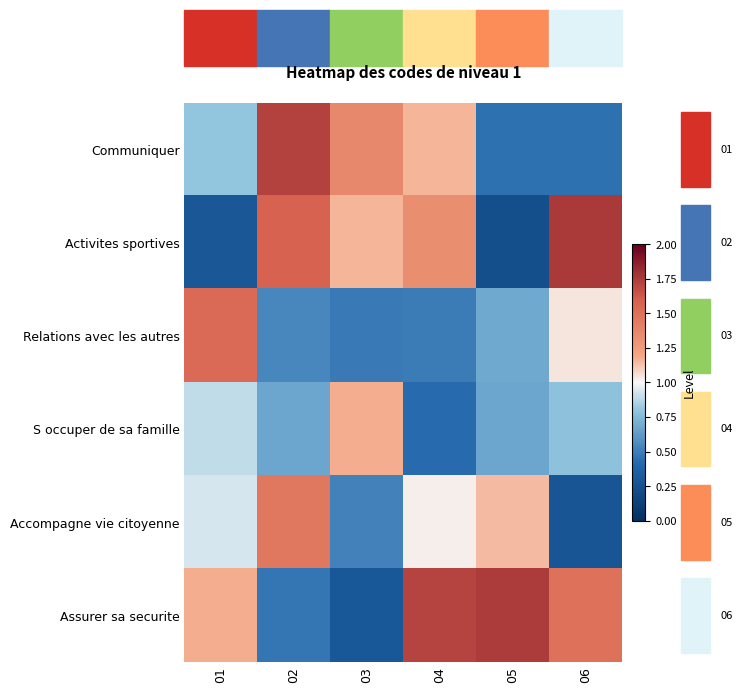

What is the difference between the maximum and minimum values in the Communiquer series?

1.3